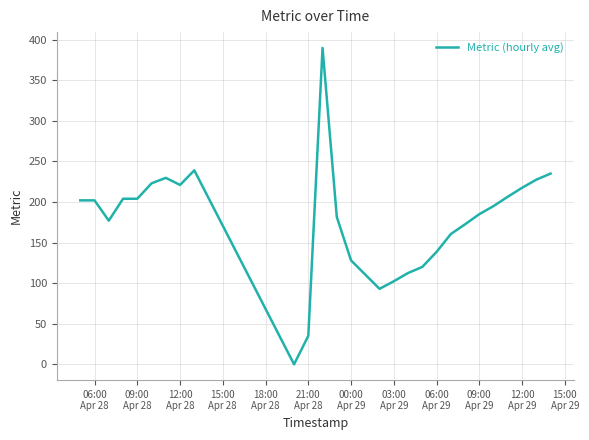

True or false: there are more than 2 points higher than both neighbors.

True